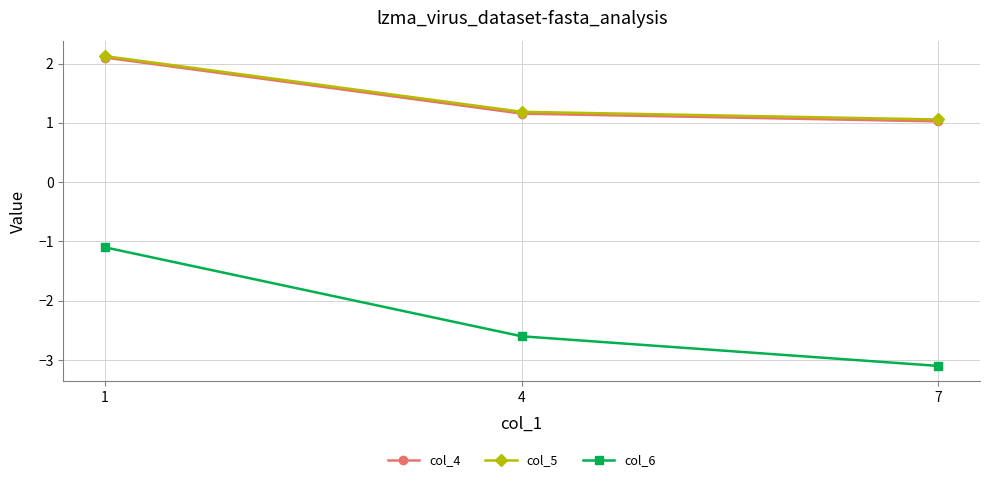

Reading left to right, transcribe all the data shown in this chart.

col_4: 2.1	1.2	1.0
col_5: 2.1	1.2	1.1
col_6: -1.1	-2.6	-3.1